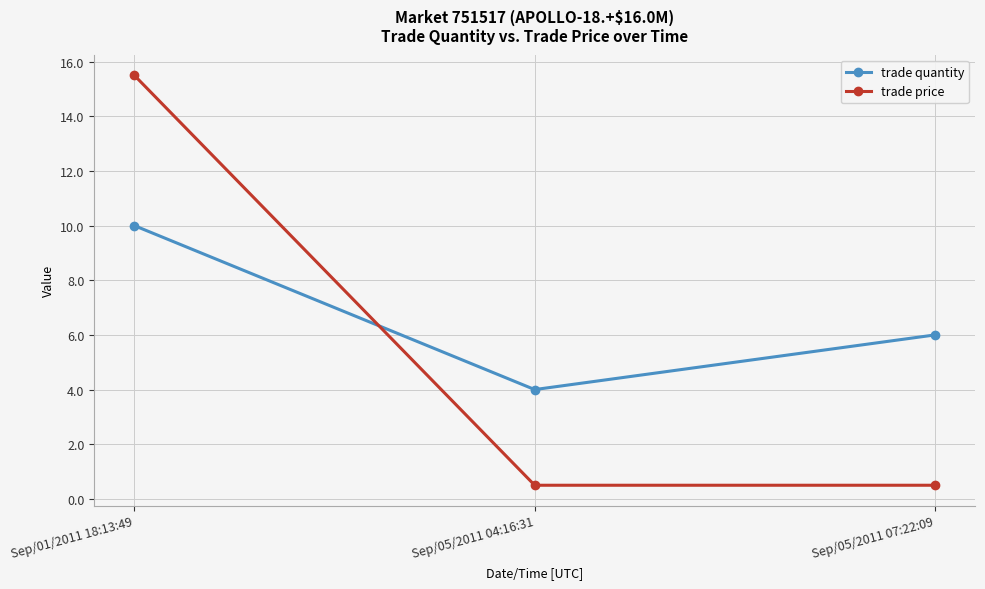

Where does the trade quantity series first go above 6?

Sep/01/2011 18:13:49